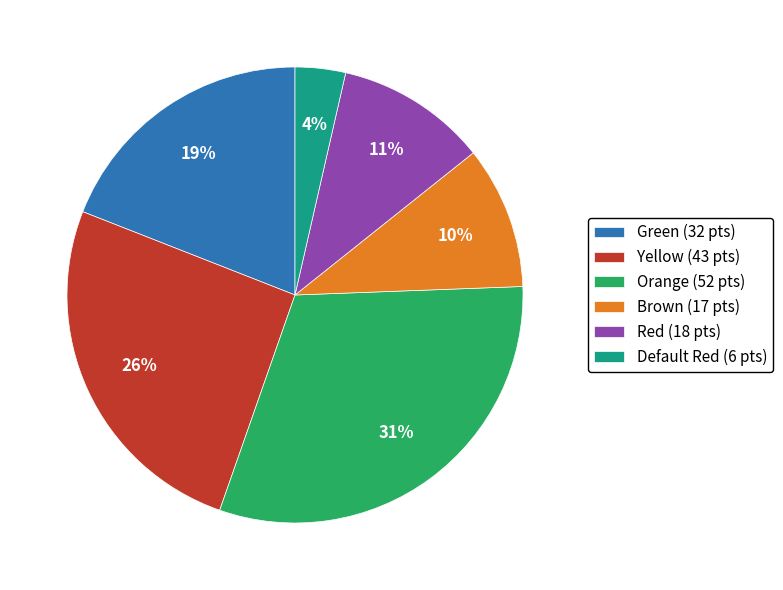

Is it true that Orange is 21% of the pie?

False